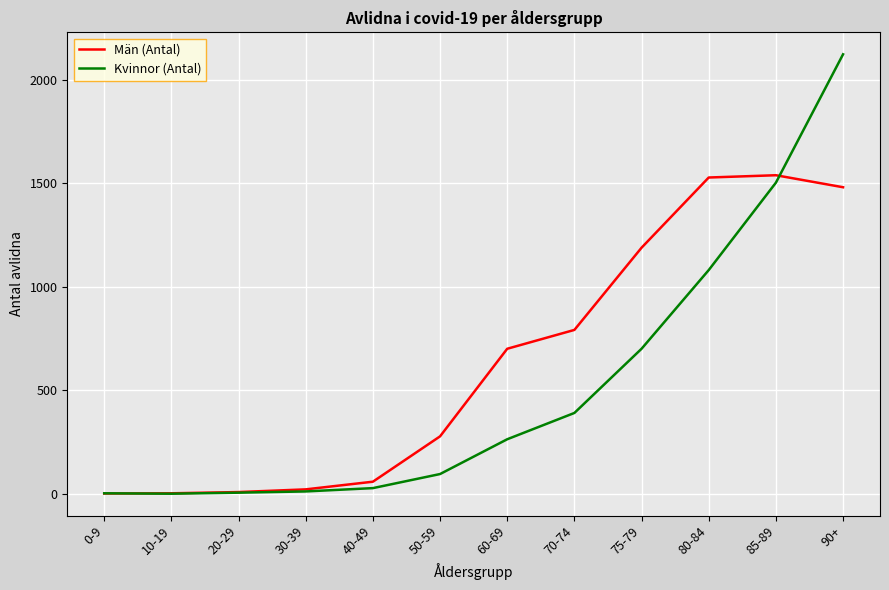

Which category has the highest value across all series?

90+